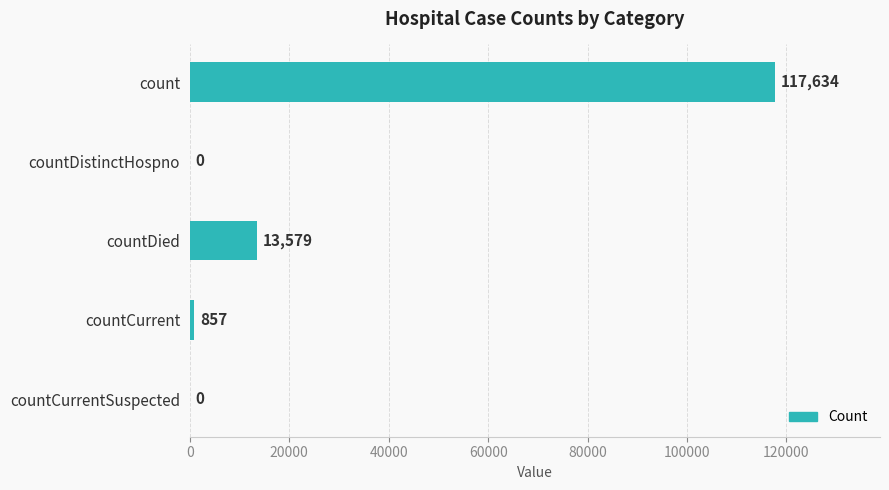

How many categories are shown in the chart?

5